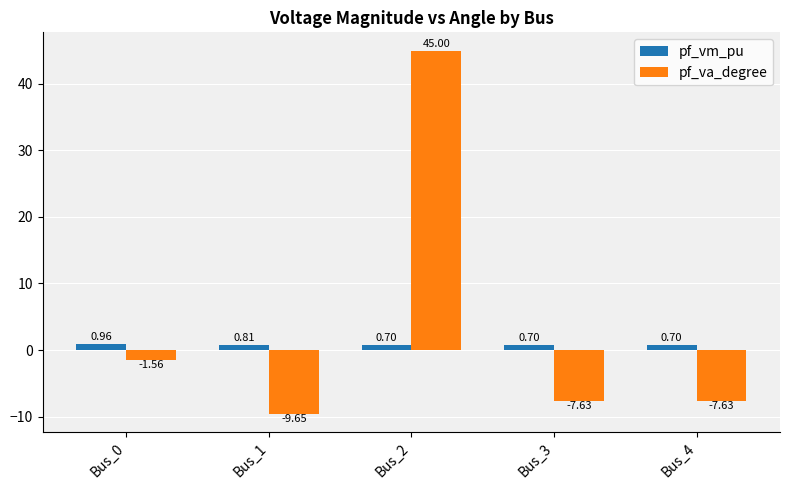

The value of pf_va_degree at Bus_3 is -10.4. True or false?

False